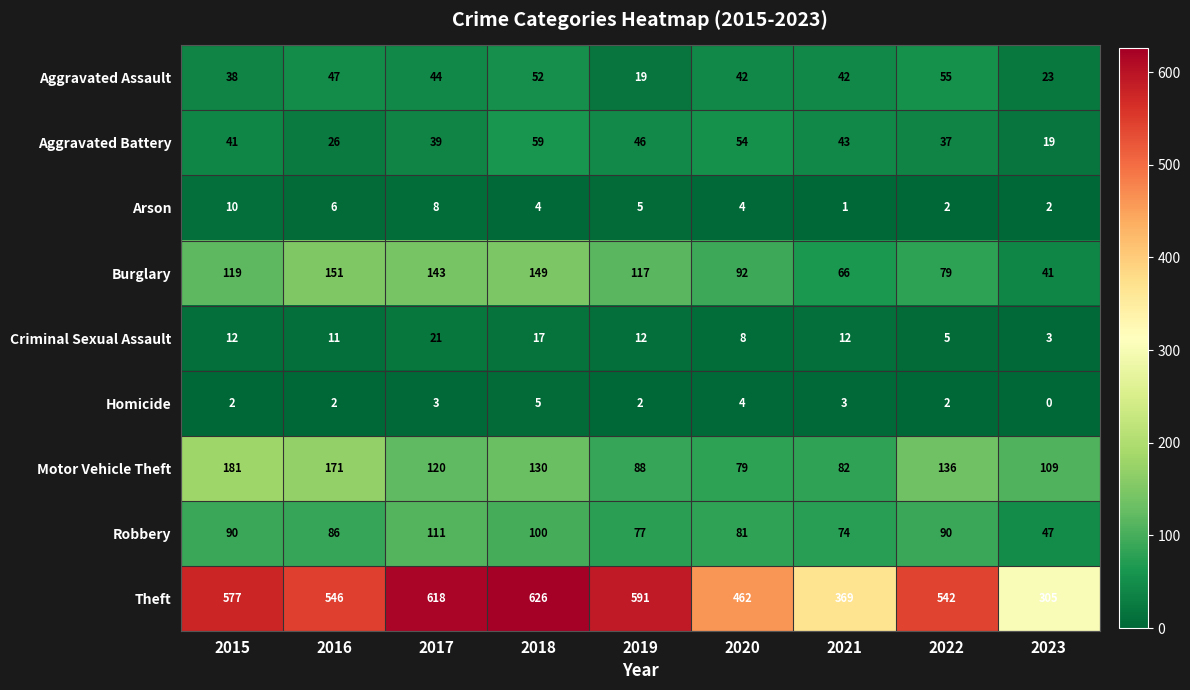

Which series has the largest range (max minus min)?

Theft